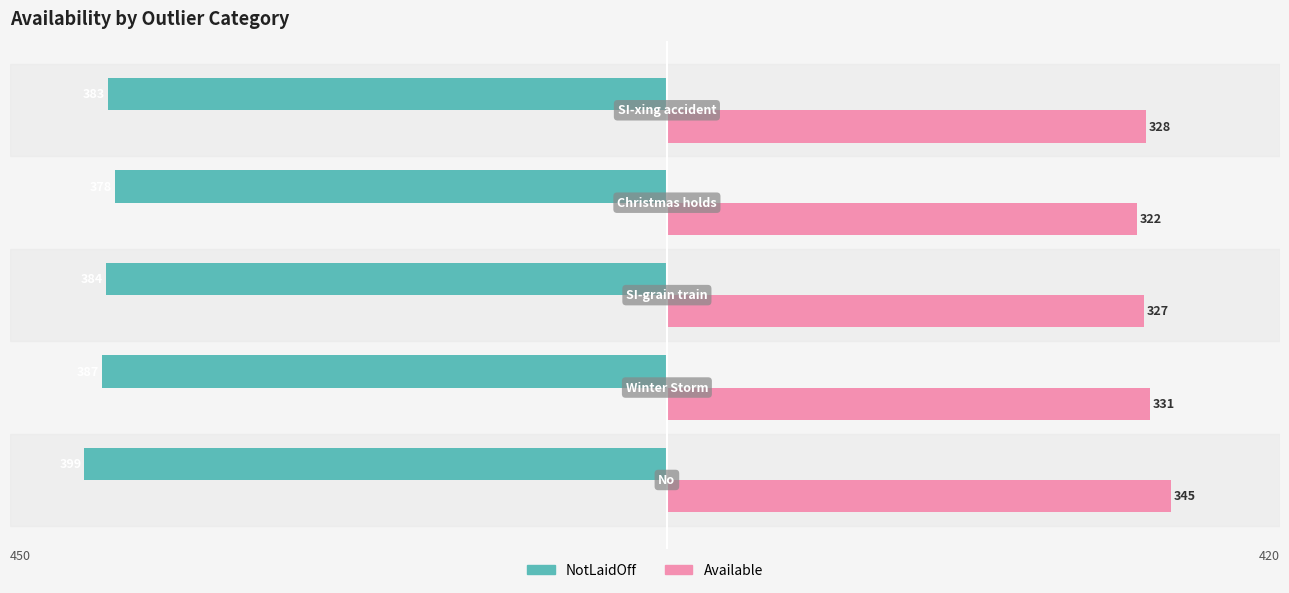

What is the value of the Available bar at the 2nd from the left?

331